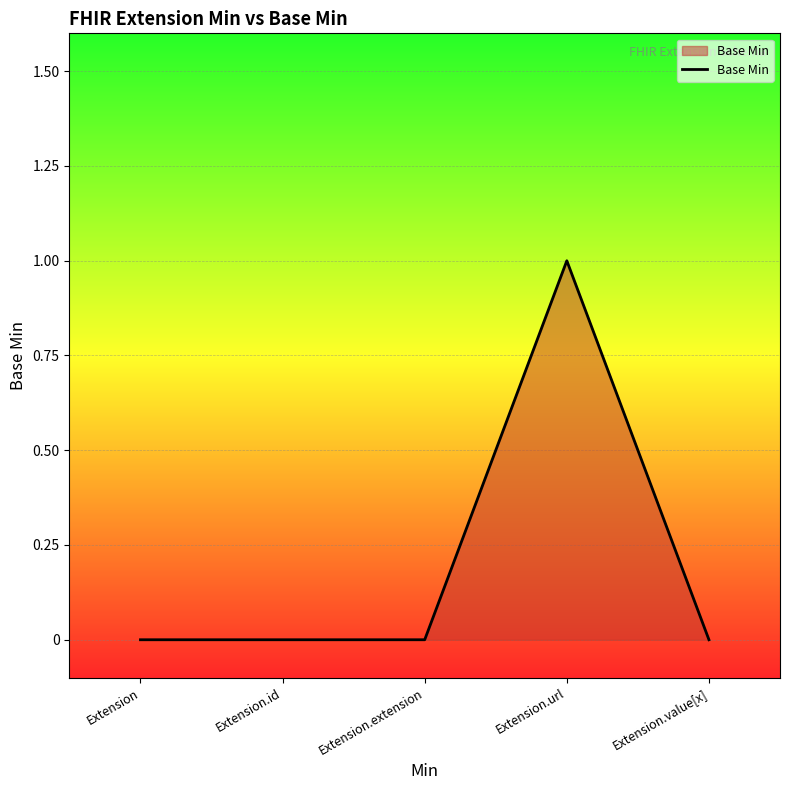

How many values are between 0 and 1?

5